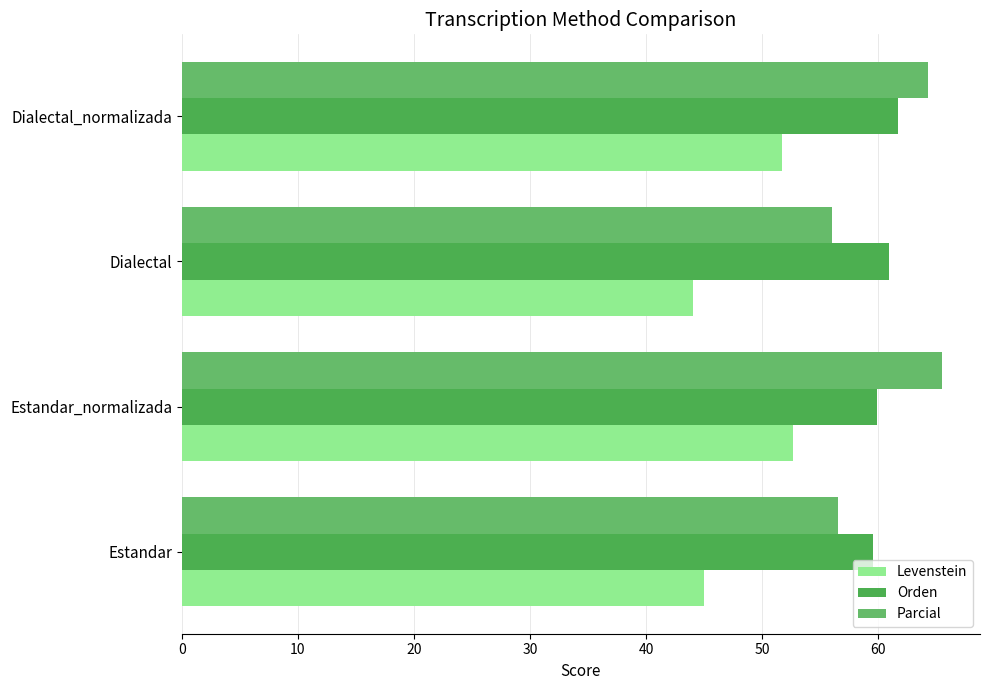

What is the difference between the maximum and second lowest values in the Levenstein series?

7.6